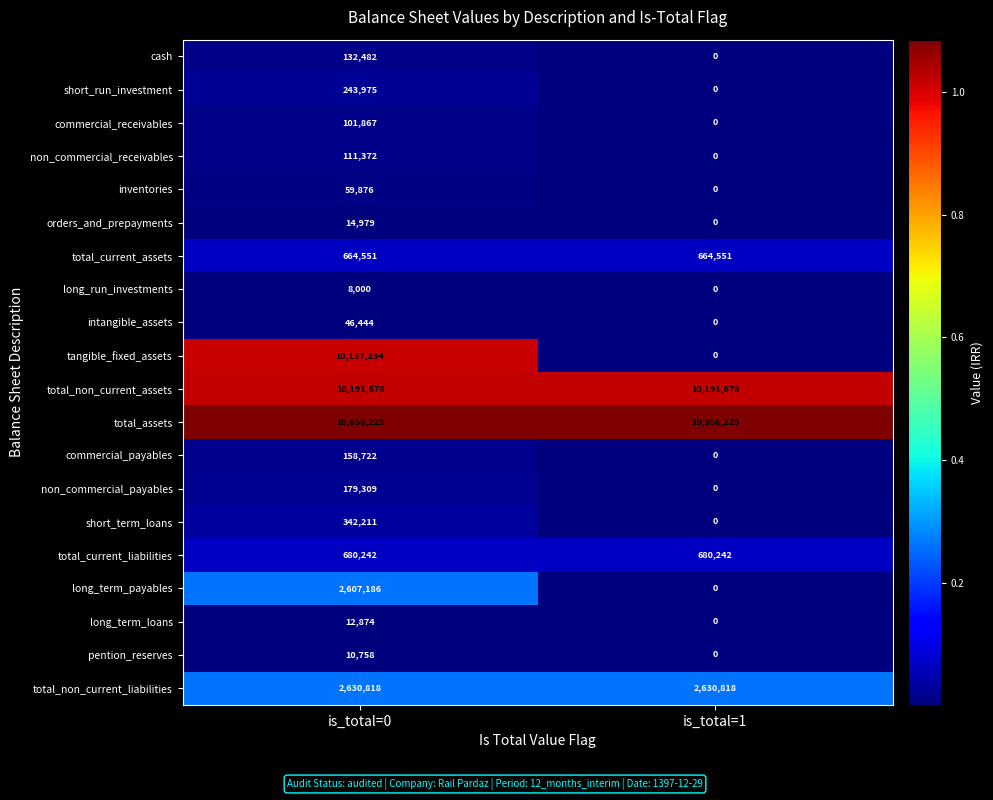

What is the total value across all series at is_total=1?

25023518